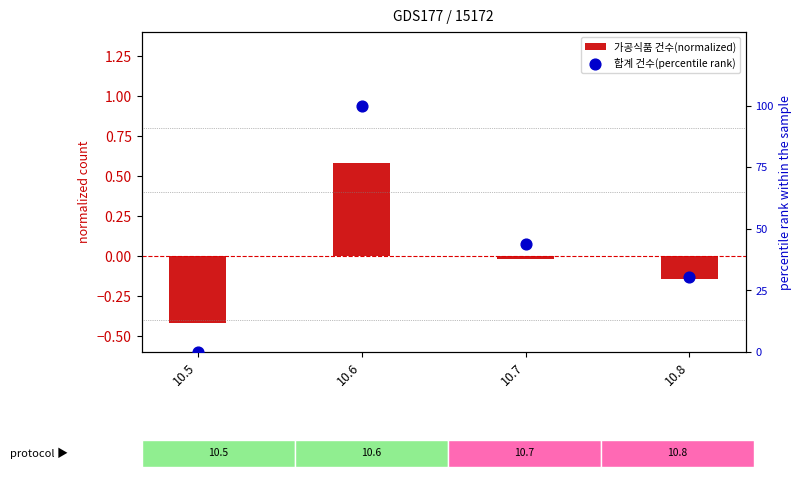

Which series contains the highest Y value?

합계 건수(percentile rank)